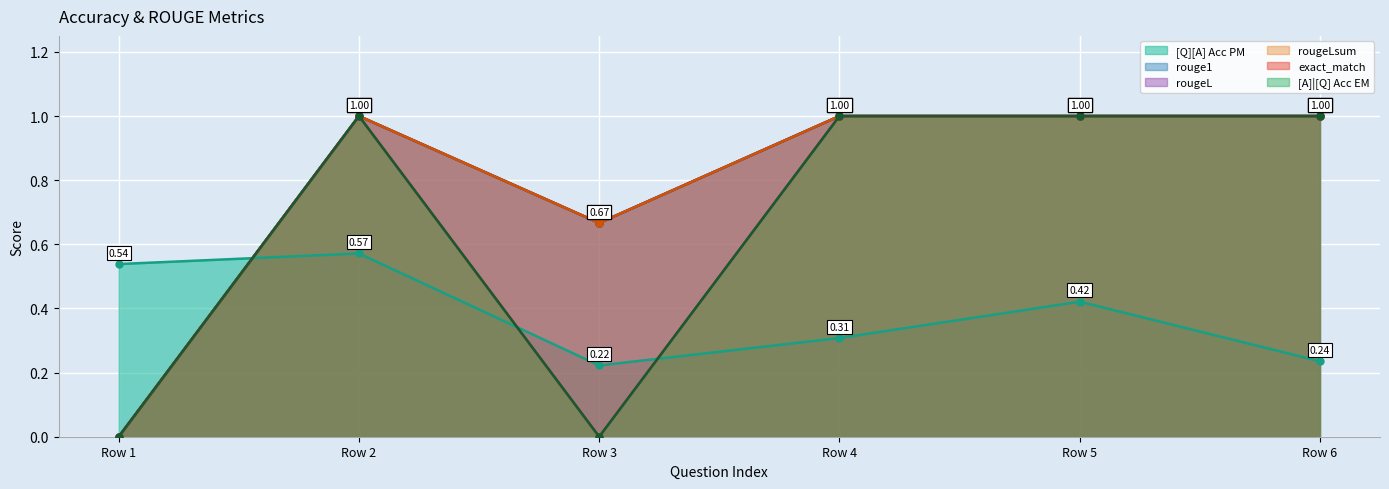

How many data points does each series have?

6